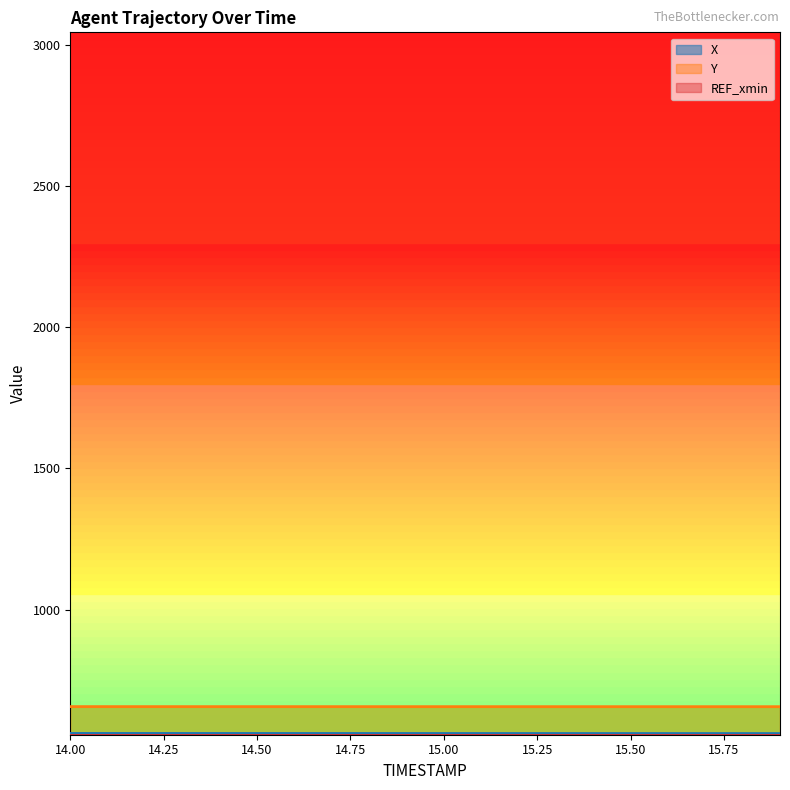

True or false: X and Y intersect in this chart.

False